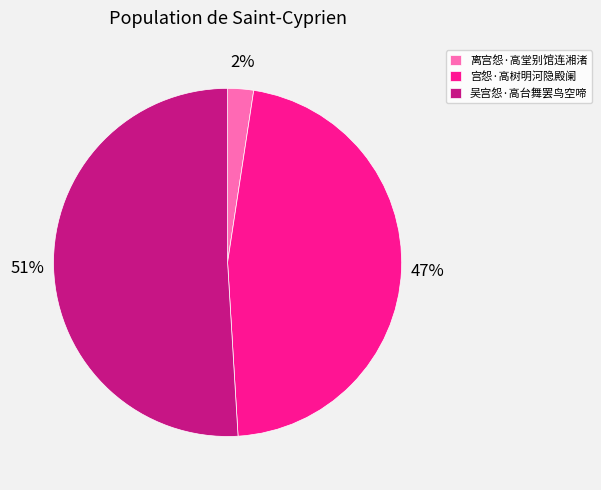

Does any single category account for the majority?

Yes